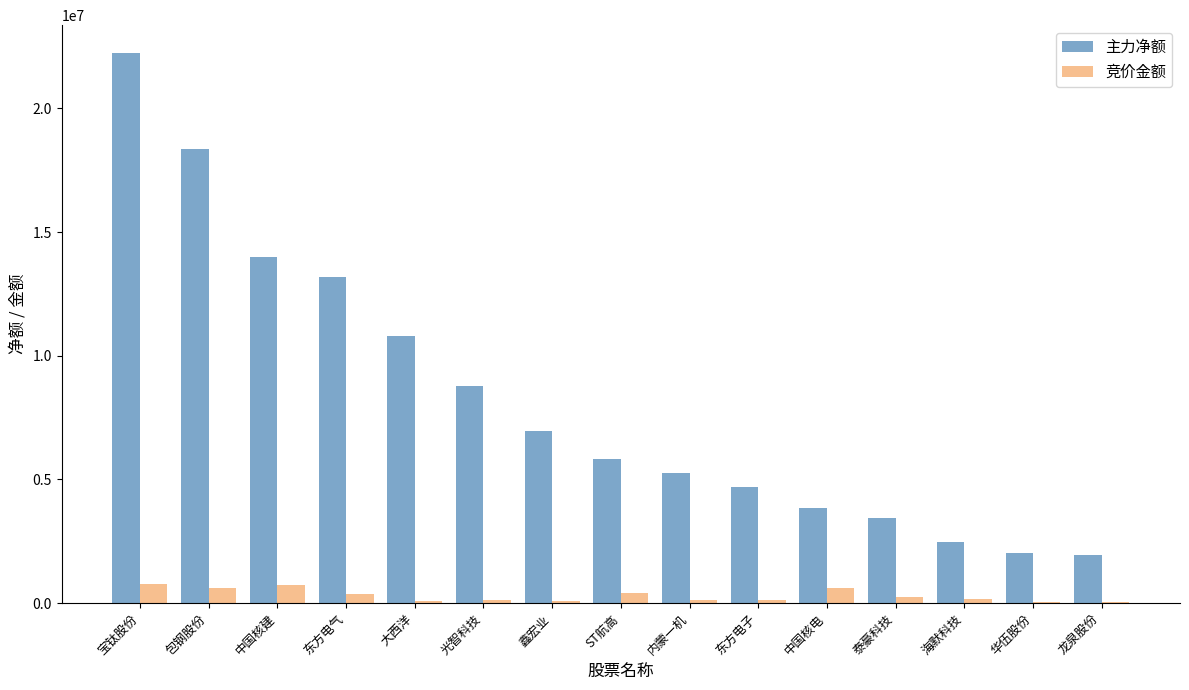

At which category does the chart reach its peak across all series?

宝钛股份